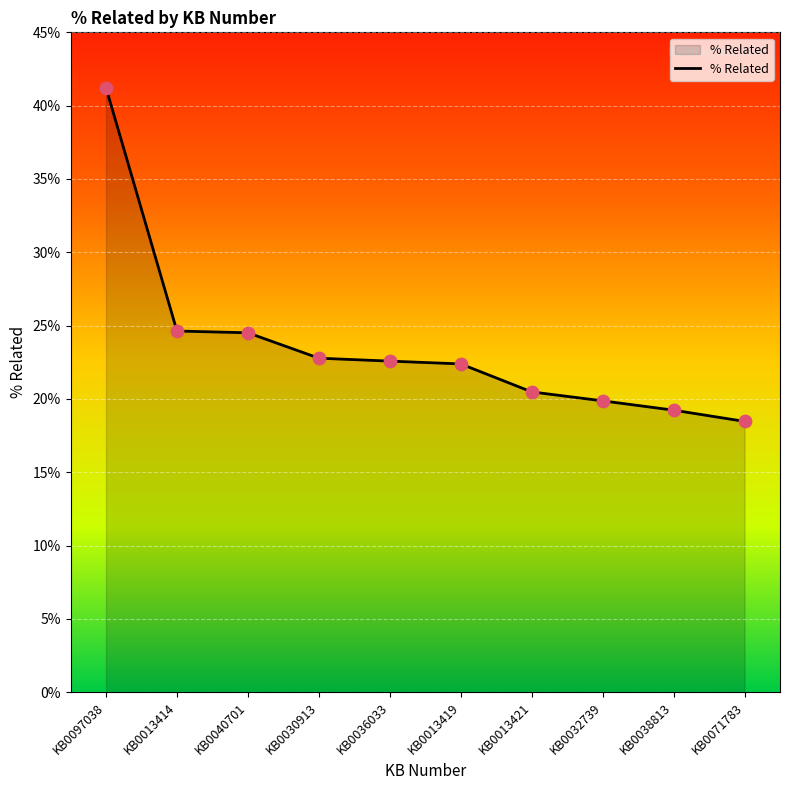

Is this an area chart (filled region under the line)?

Yes